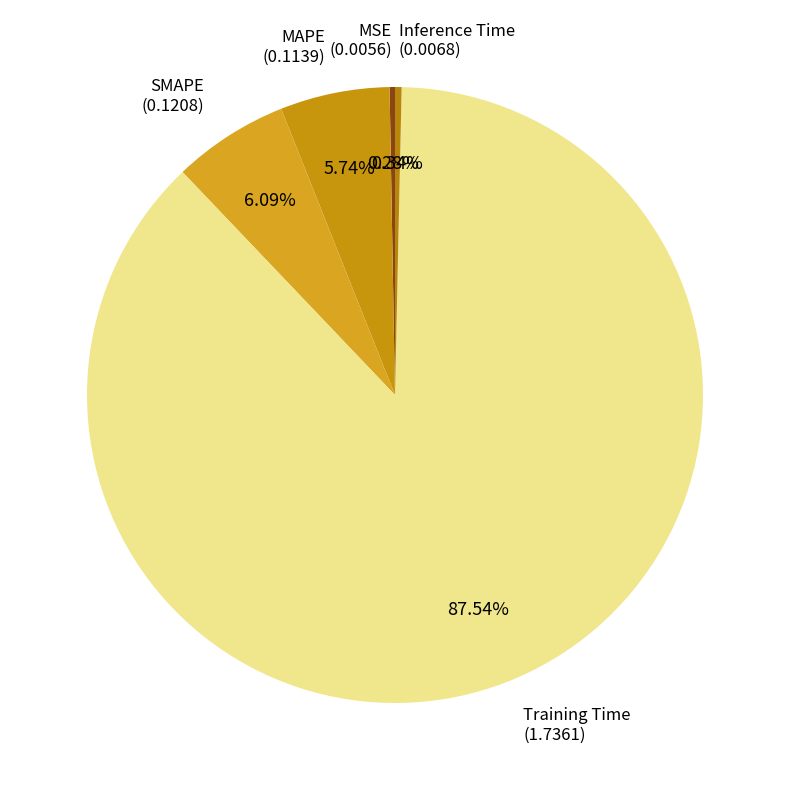

To the nearest percent, what is the average slice percentage?

20%